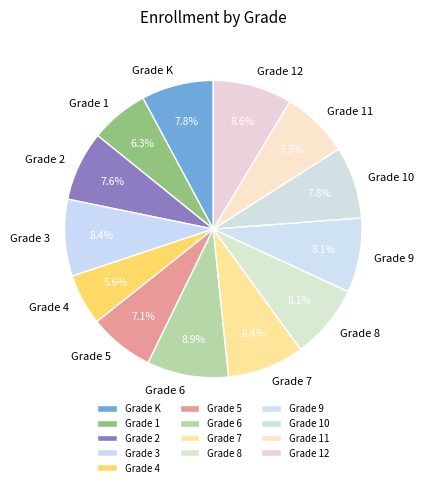

Does any single category account for the majority?

No